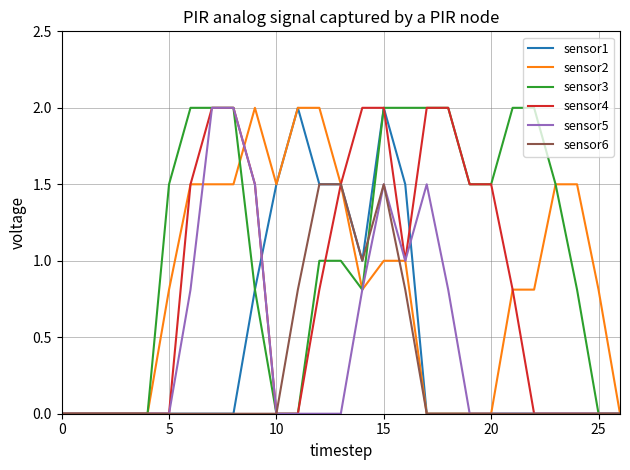

What is the average value of the sensor3 series?

1.1